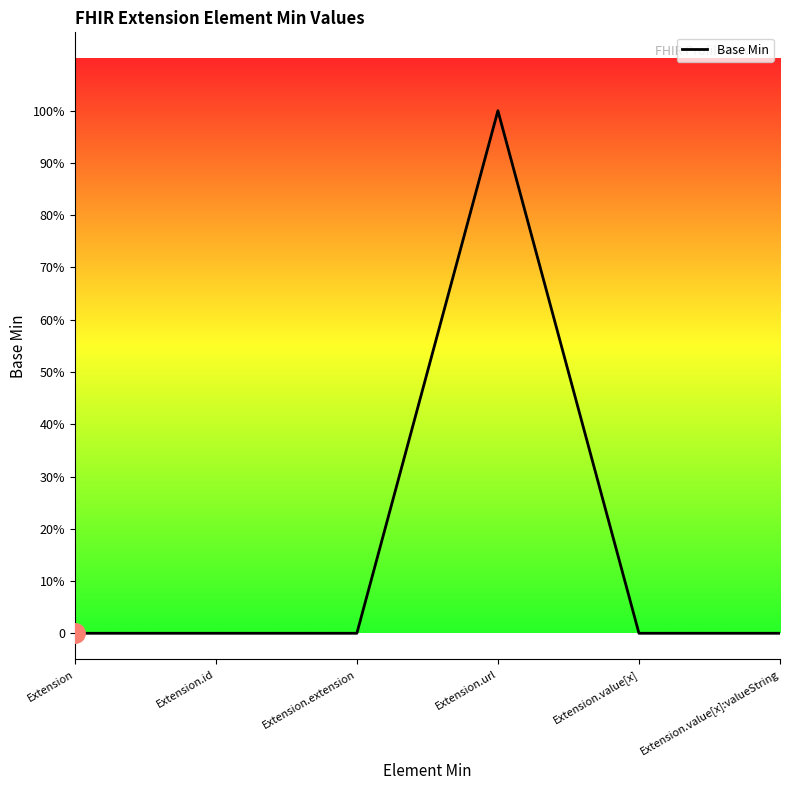

Does the chart display data point markers on the line(s)?

No